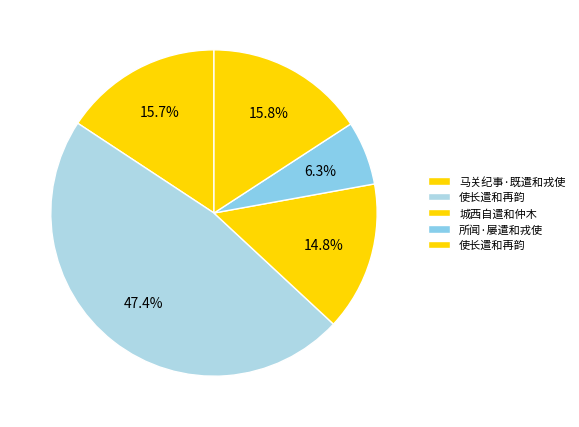

Which slice is the smallest?

所闻·屡遣和戎使